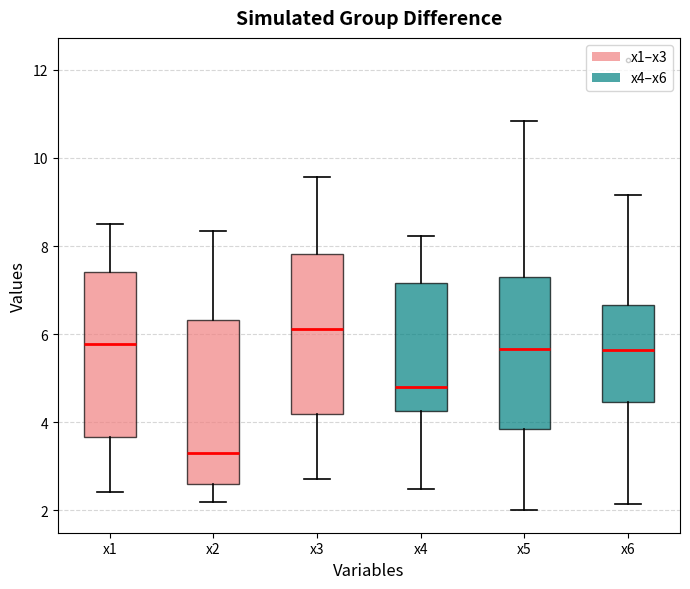

Reading left to right, read every box against the y-axis: the position of its median line, the range the box covers, and the ends of its whiskers. The values are not printed on the chart, so give them approximately, as read against the axis.

x1: median 5.8, box 3.6 to 7.4, whiskers 2.4 to 8.6
x2: median 3.4, box 2.6 to 6.4, whiskers 2.2 to 8.4
x3: median 6.2, box 4.2 to 7.8, whiskers 2.8 to 9.6
x4: median 4.8, box 4.2 to 7.2, whiskers 2.4 to 8.2
x5: median 5.6, box 3.8 to 7.4, whiskers 2.0 to 10.8
x6: median 5.6, box 4.4 to 6.6, whiskers 2.2 to 9.2